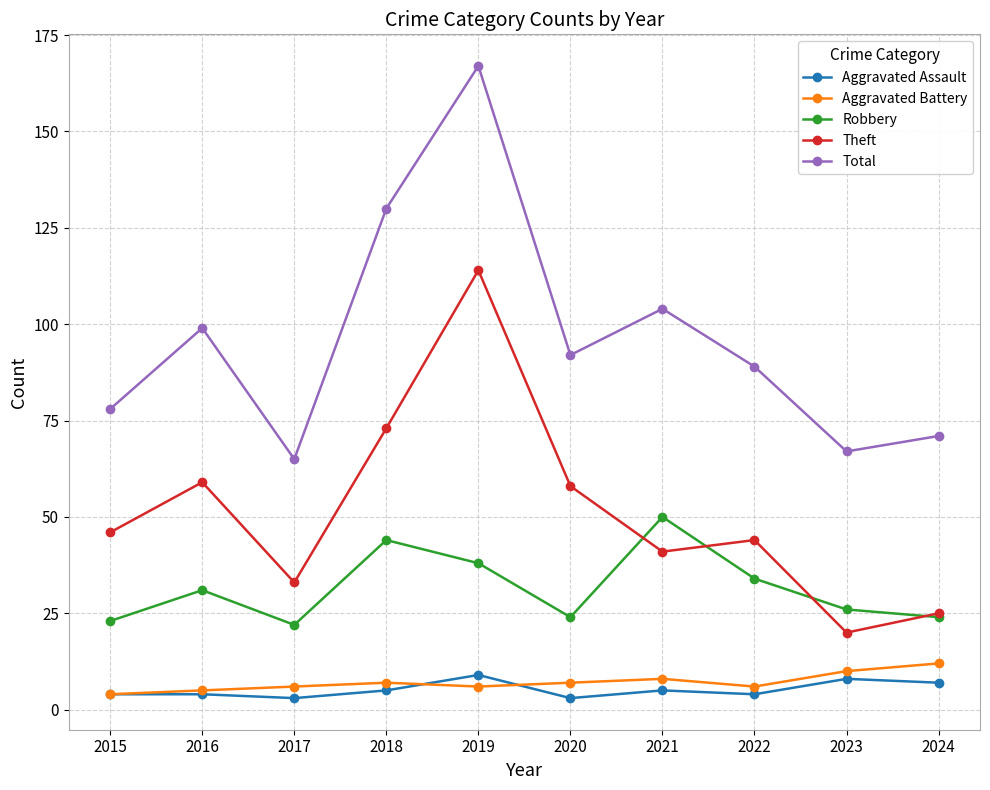

Which series has the largest total across all categories?

Total